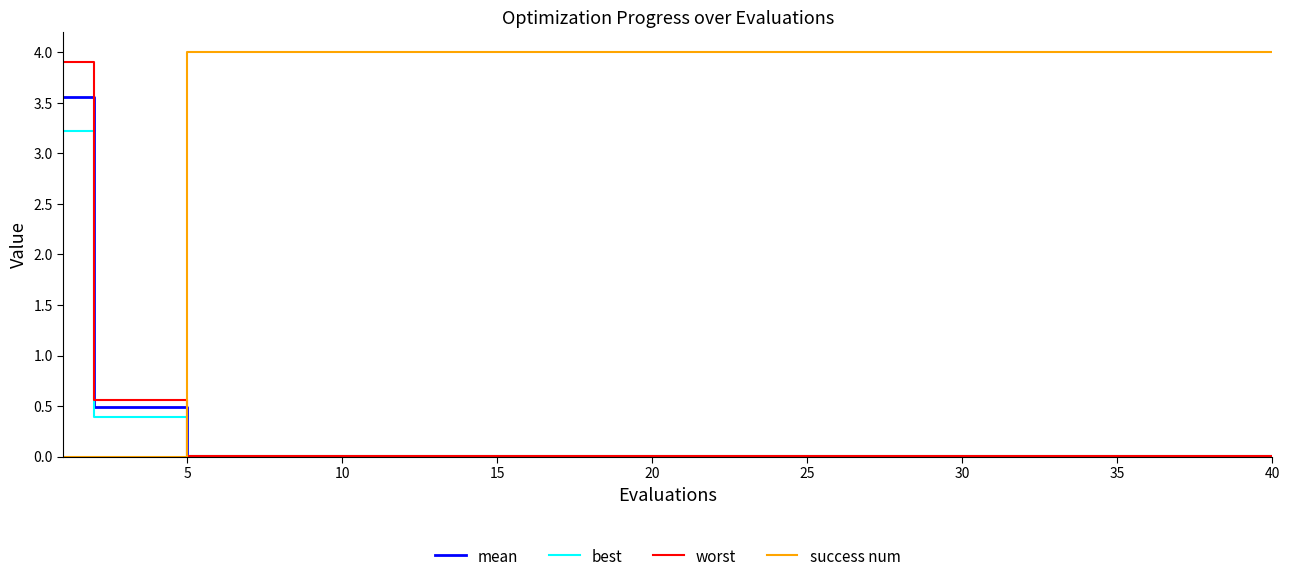

True or false: success num and mean intersect in this chart.

True